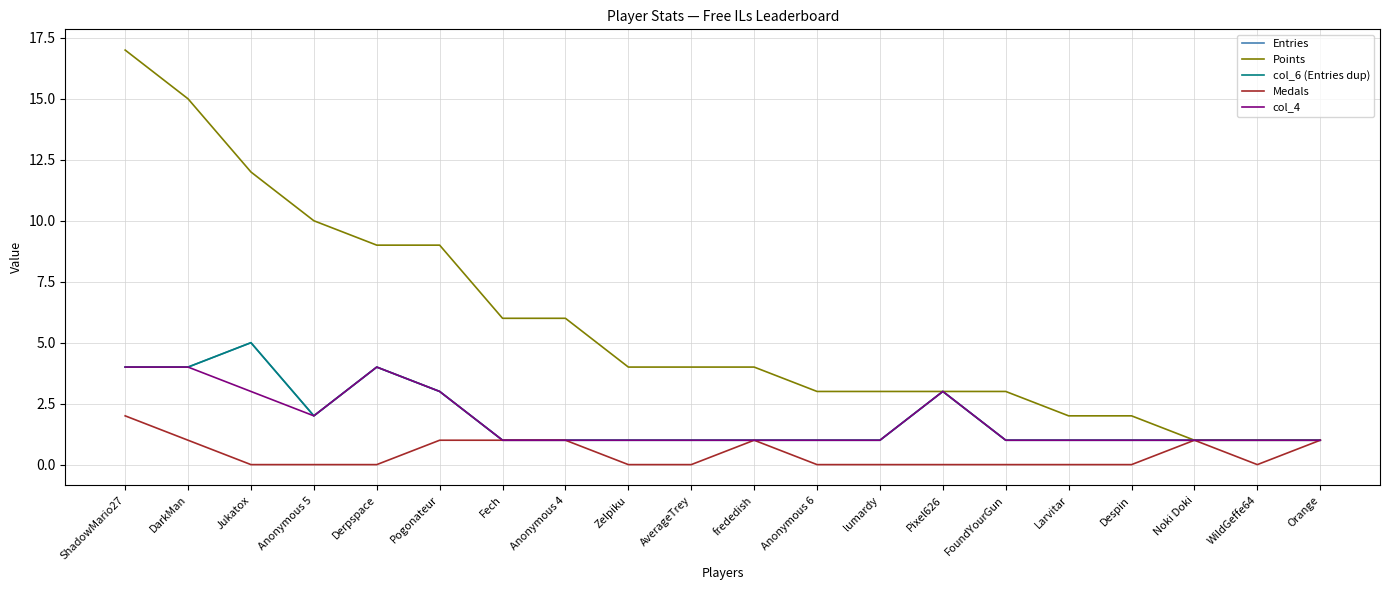

At which label does Entries reach its peak?

Jukatox